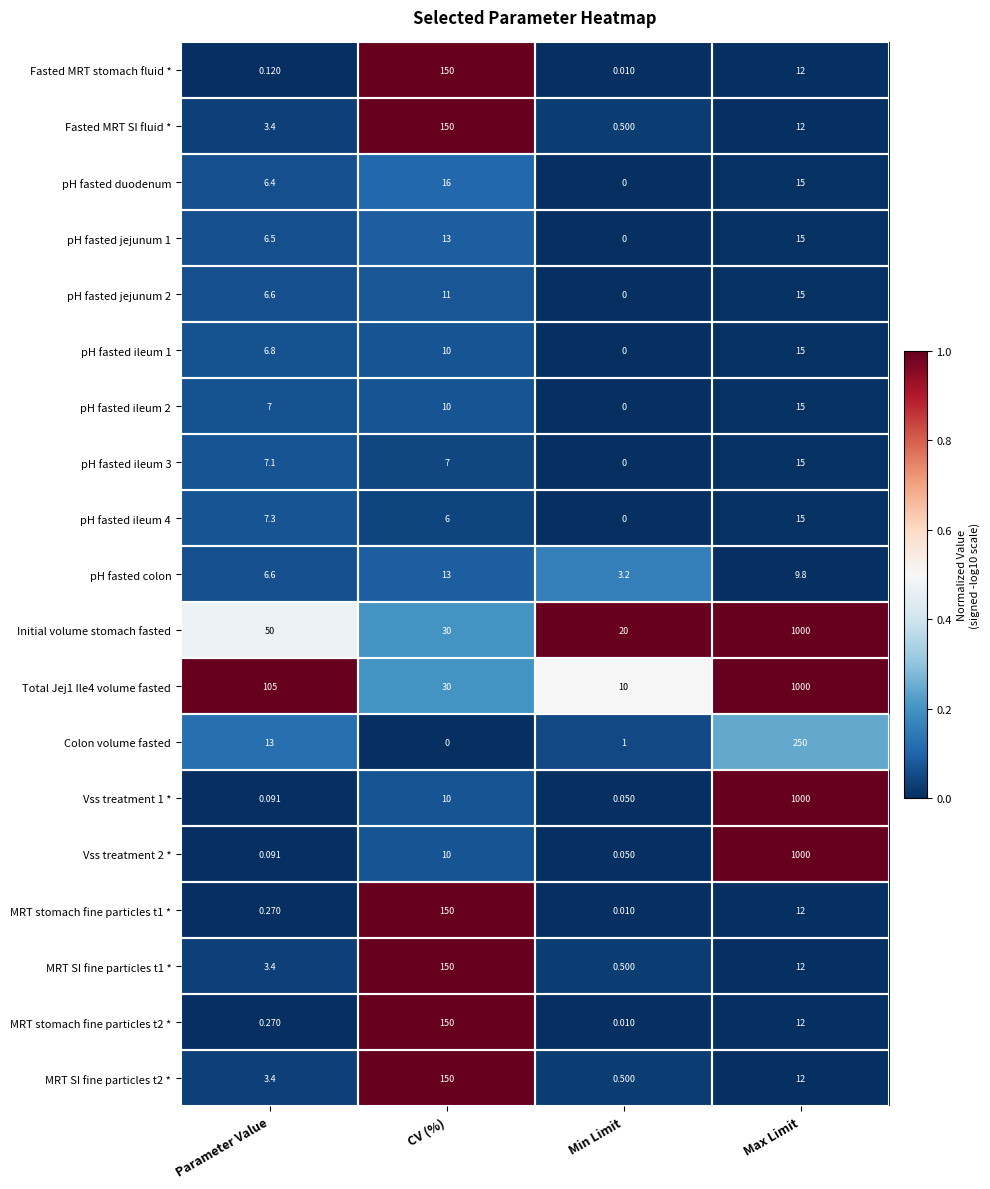

What is the difference between the highest and lowest values at Max Limit?

990.2